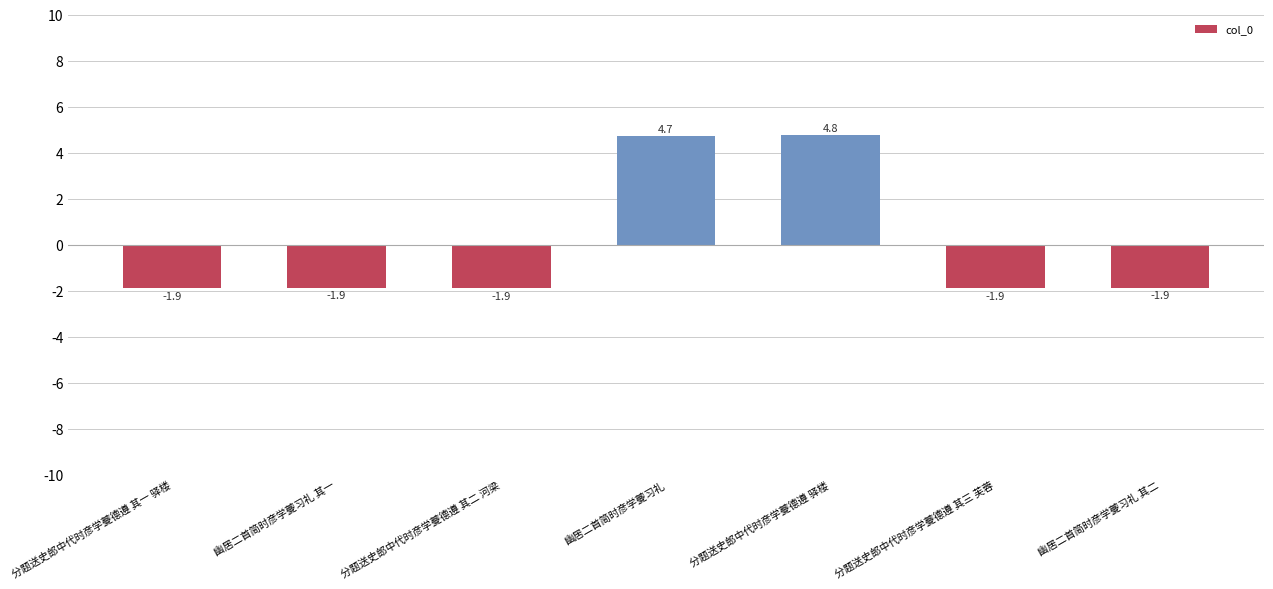

Reading left to right, list all the values displayed in this chart.

-1.9	-1.9	-1.9	4.7	4.8	-1.9	-1.9